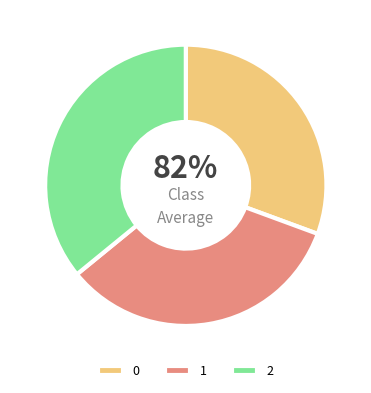

How much of the chart is everything except 1?

66.5%